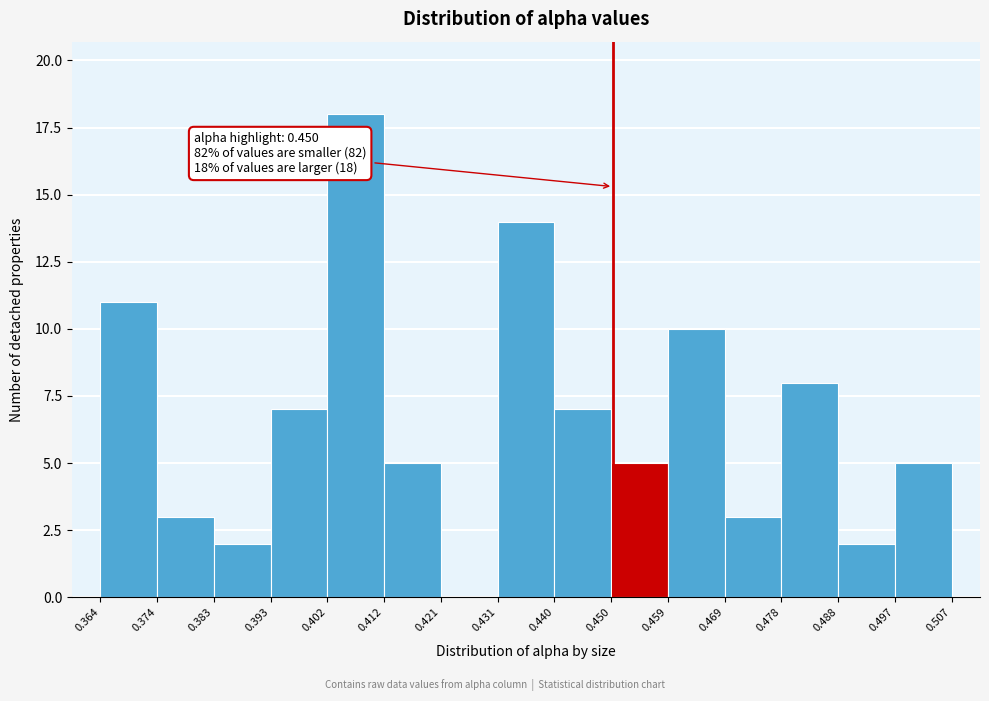

Which range on the x-axis has the tallest bar?

0.402 to 0.412